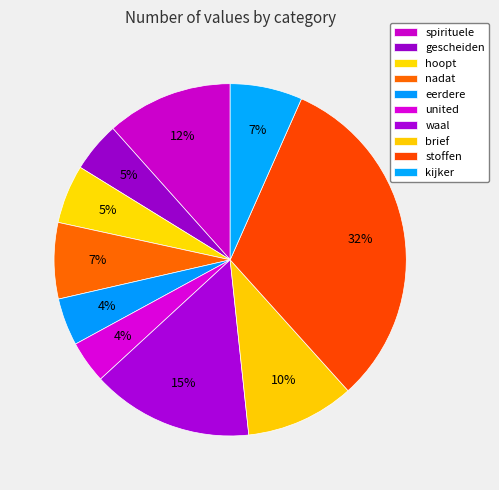

Which has a higher value, eerdere or waal?

waal